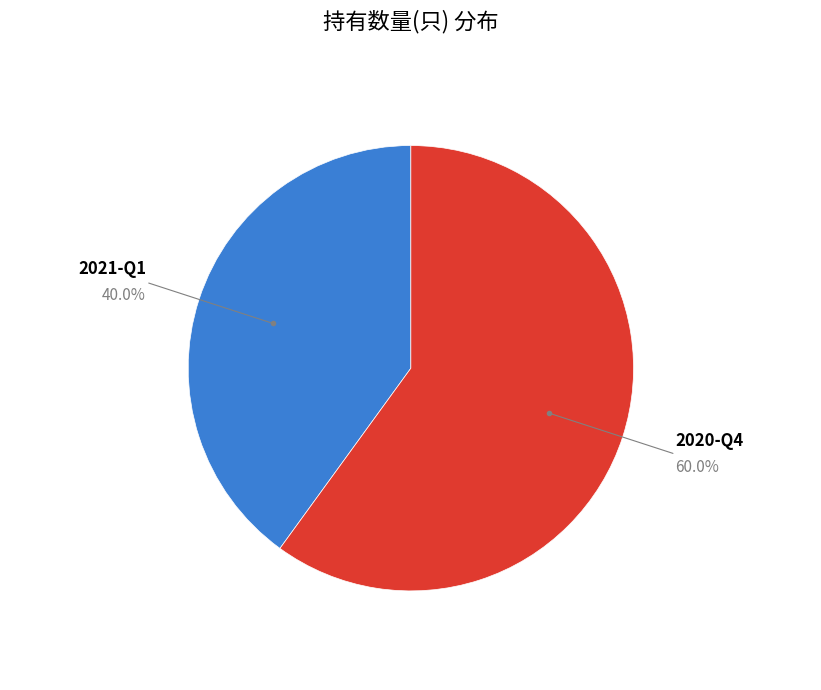

Count the number of slices in the pie.

2